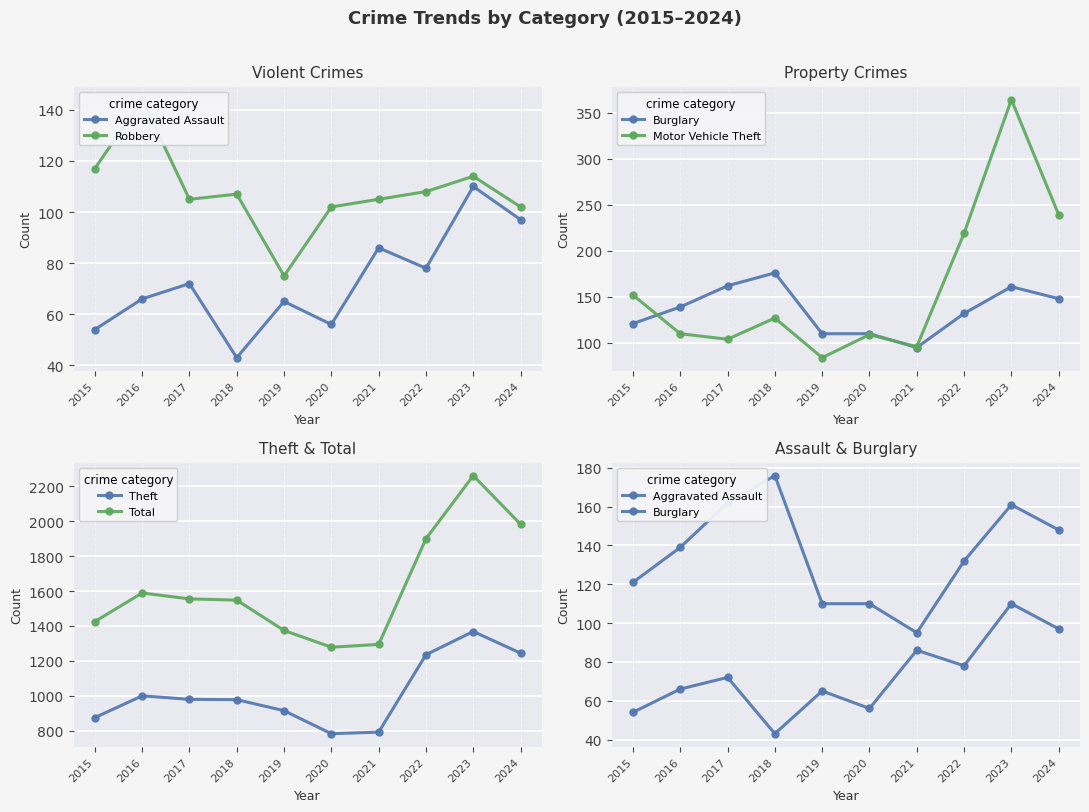

Does the chart display data point markers on the line(s)?

Yes